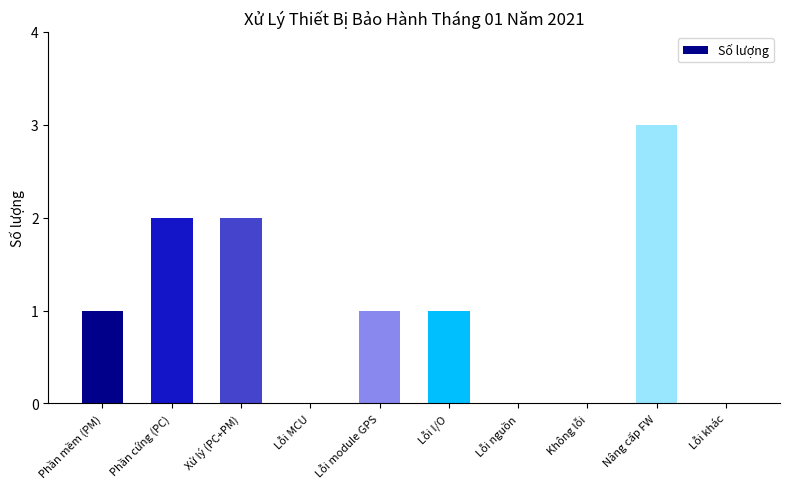

What is the sum of all values?

10